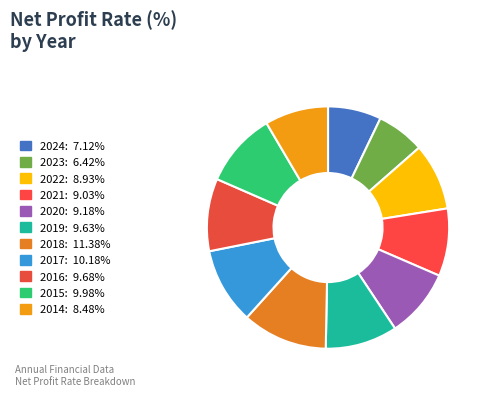

To the nearest percent, what is the average slice percentage?

9%